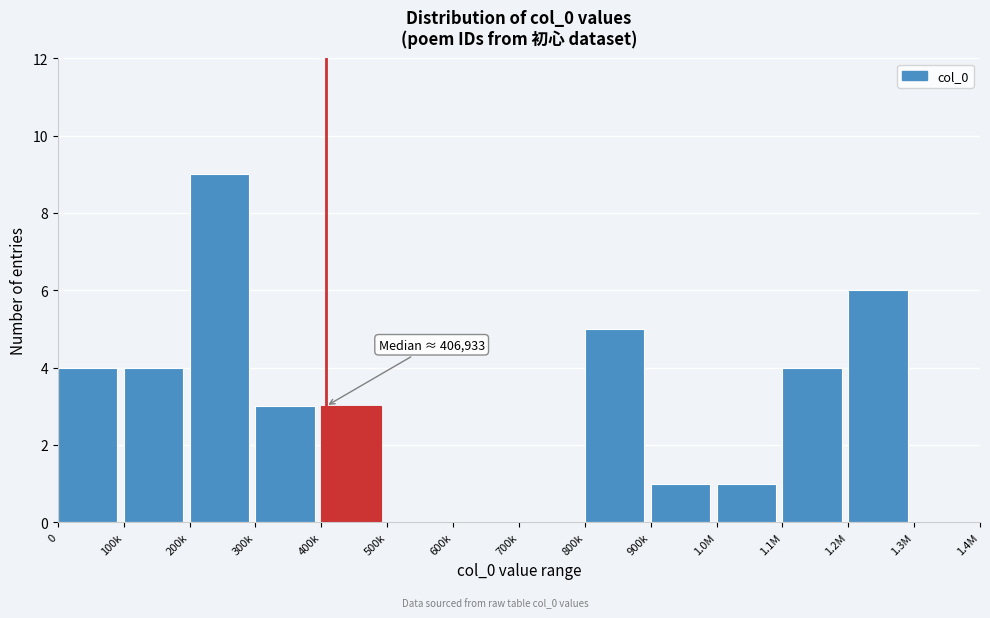

Reading left to right, transcribe all the data shown in this chart.

0=4	100k=4	200k=9	300k=3	400k=3	500k=0	600k=0	700k=0	800k=5	900k=1	1.0M=1	1.1M=4	1.2M=6	1.3M=0